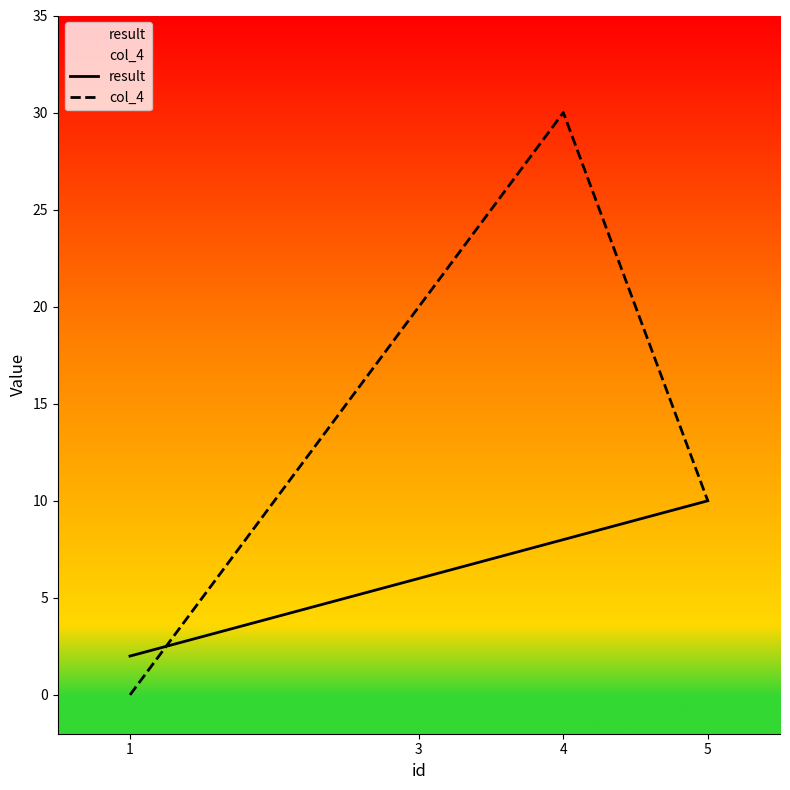

Which category has the highest value in the result series?

5